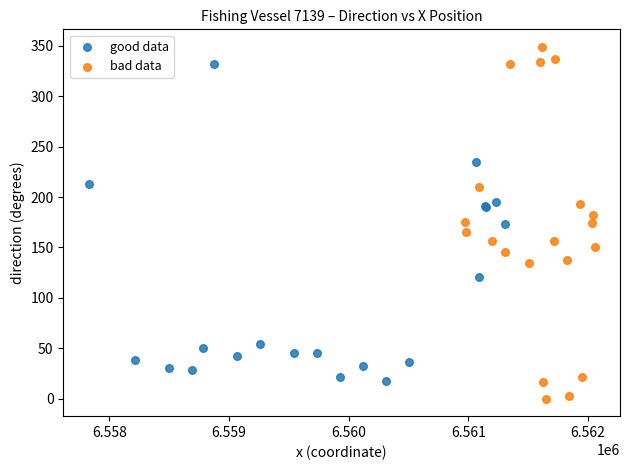

What are all the series names shown in the legend?

good data, bad data